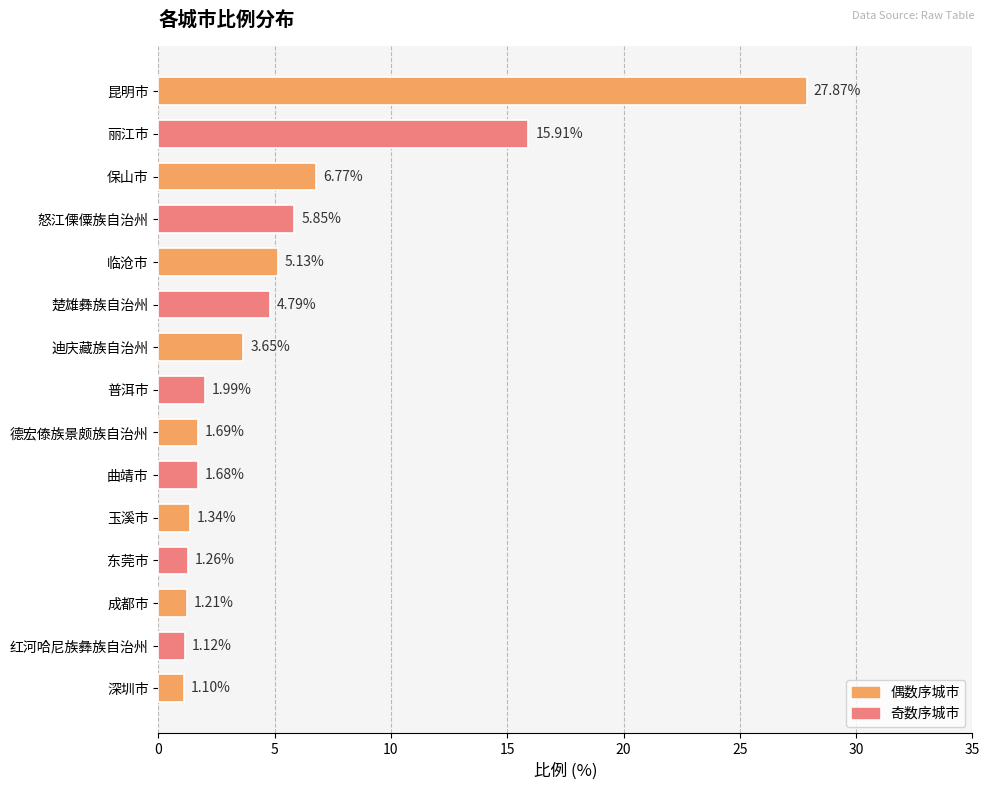

What is the change in value from 楚雄彝族自治州 to 迪庆藏族自治州?

-1.1